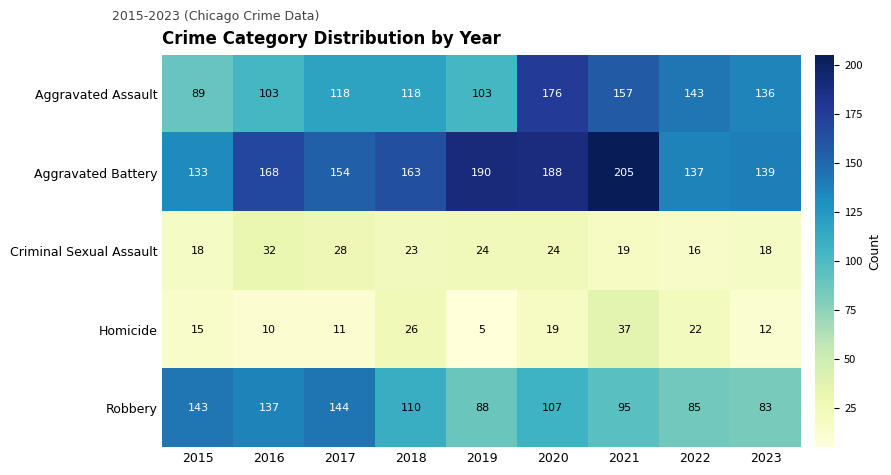

What is the approximate value of Robbery at 2020, to the nearest 5?

105